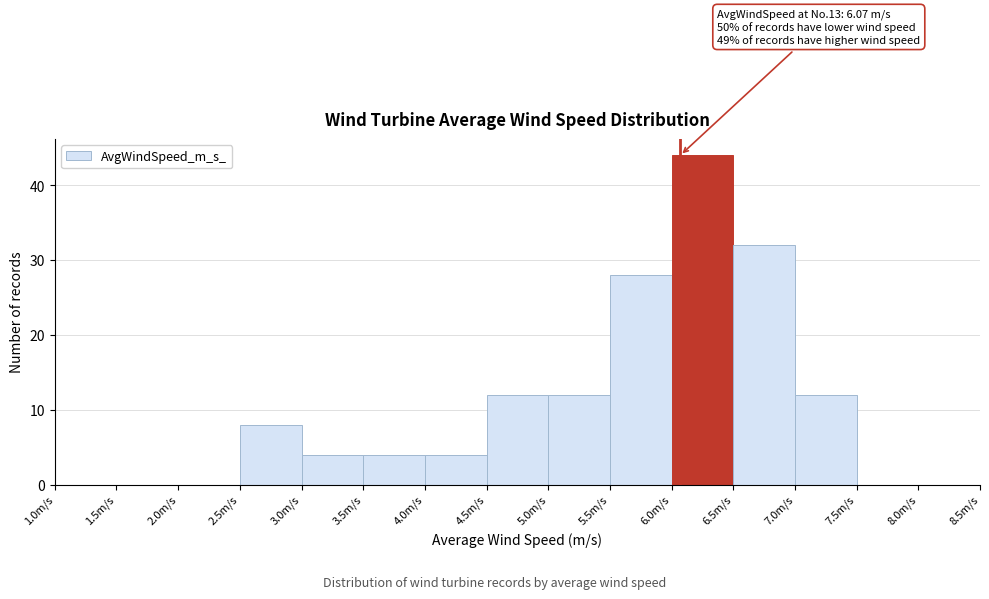

Over which range of the x-axis is the bar tallest?

6.0 to 6.5